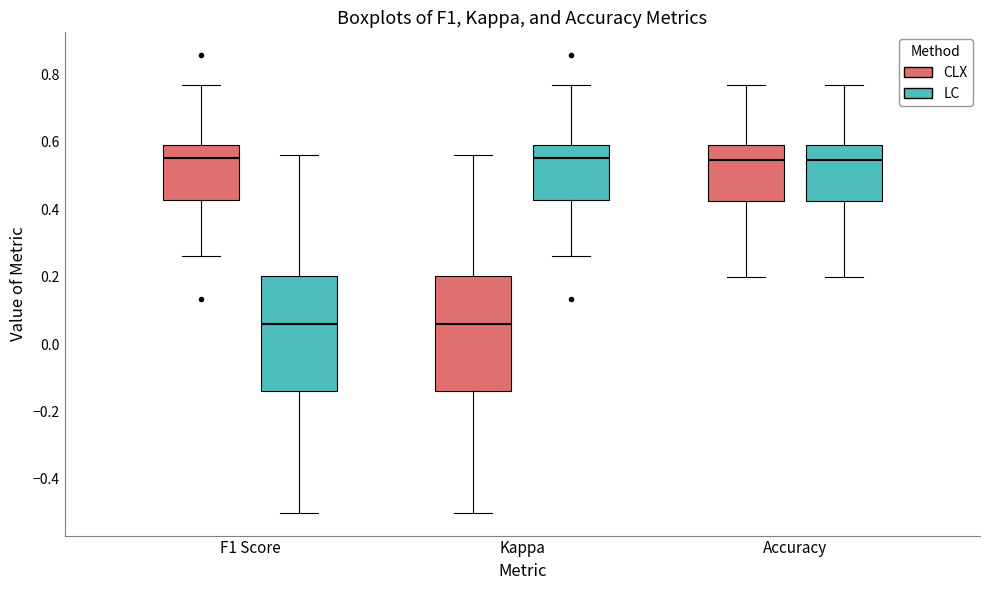

Where does the upper whisker of the box for Kappa (CLX) end on the y-axis? The values are not printed on the chart, so give them approximately, as read against the axis.

0.56